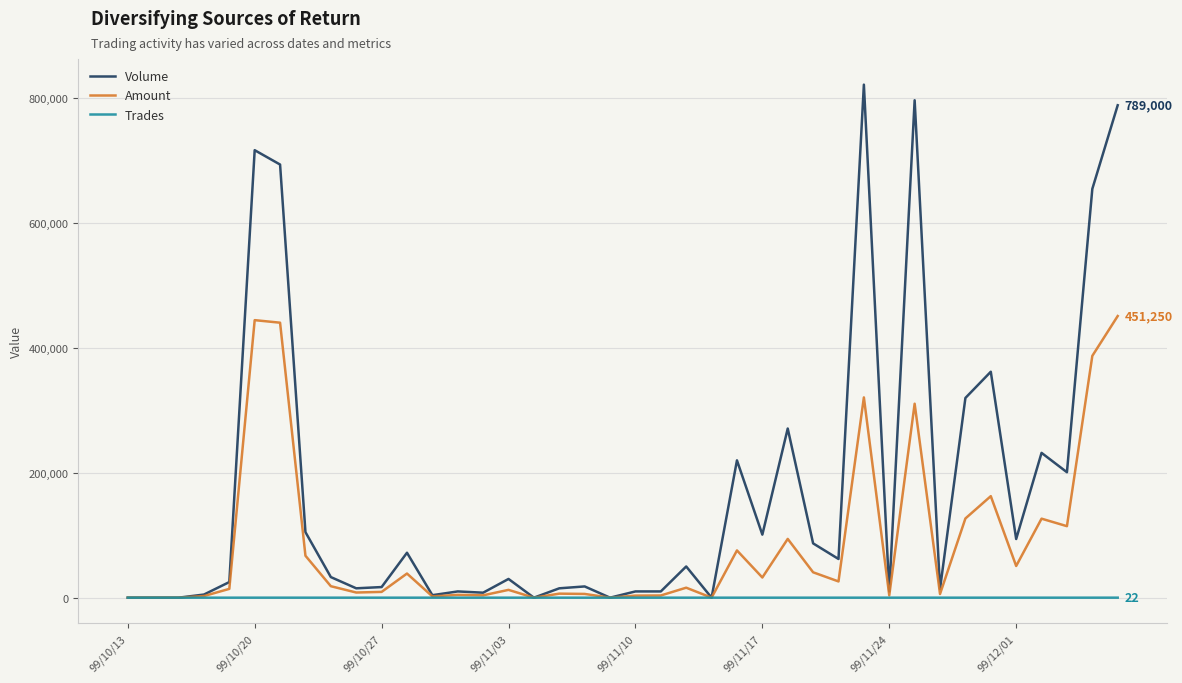

What is the sum of all Trades values?

205